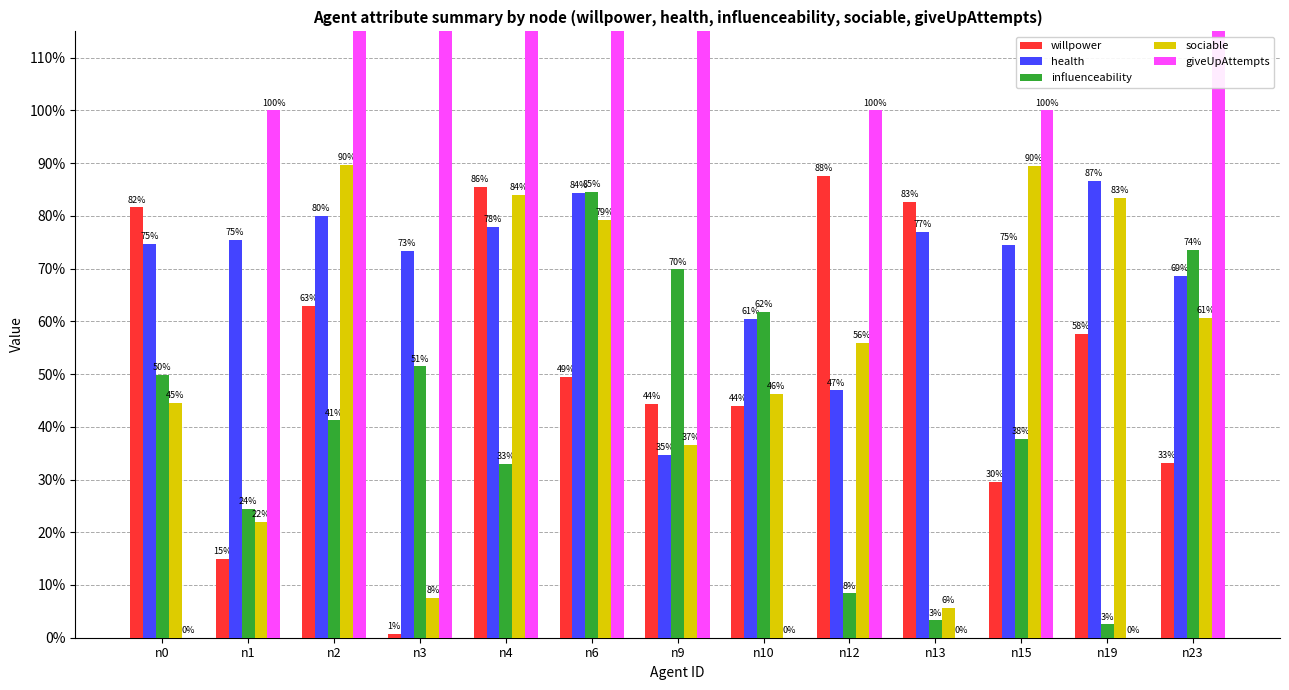

Reading left to right, list all the values displayed in this chart.

willpower: 0.8	0.1	0.6	0.0	0.9	0.5	0.4	0.4	0.9	0.8	0.3	0.6	0.3
health: 0.7	0.8	0.8	0.7	0.8	0.8	0.3	0.6	0.5	0.8	0.7	0.9	0.7
influenceability: 0.5	0.2	0.4	0.5	0.3	0.8	0.7	0.6	0.1	0.0	0.4	0.0	0.7
sociable: 0.4	0.2	0.9	0.1	0.8	0.8	0.4	0.5	0.6	0.1	0.9	0.8	0.6
giveUpAttempts: 0.0	1.0	4.0	4.0	3.0	3.0	4.0	0.0	1.0	0.0	1.0	0.0	6.0